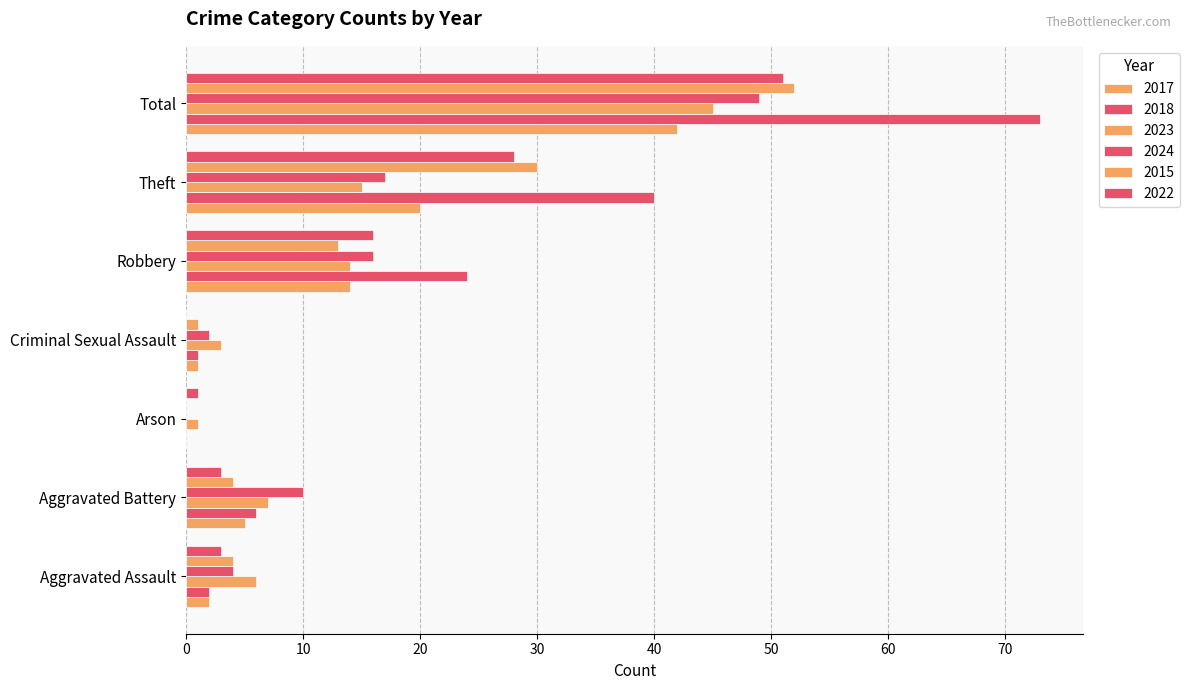

The 2017 series shows 7 at Robbery. True or false?

False